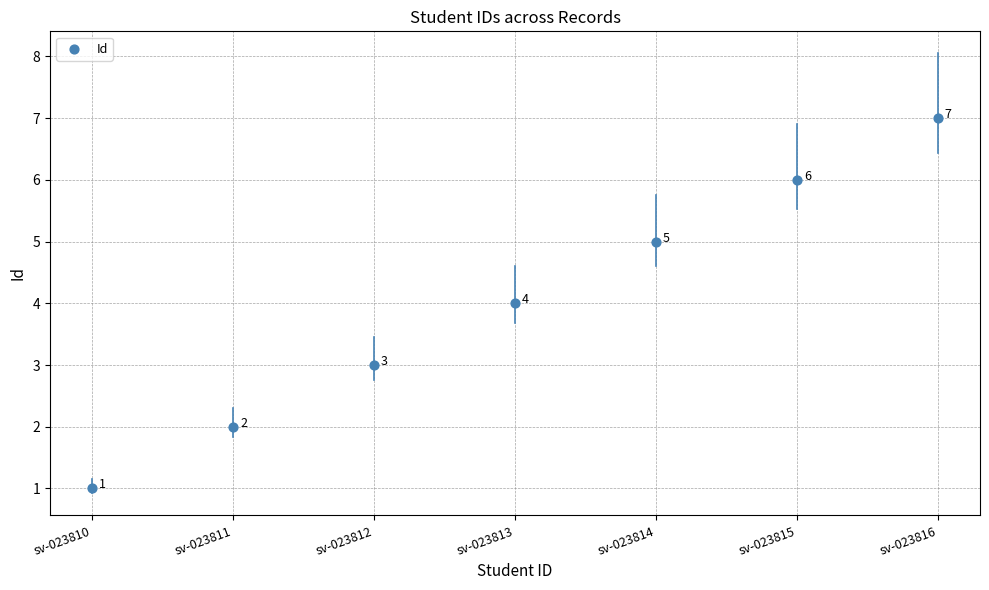

What Y value in the scatter plot is closest to 4?

4